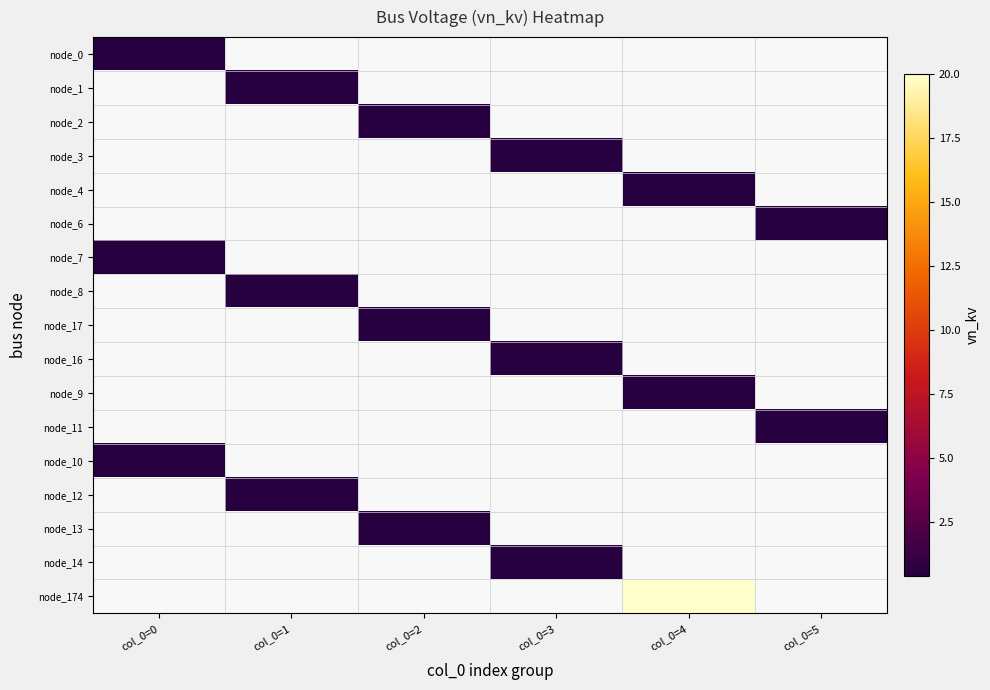

At col_0=3, list the series in order from largest to smallest.

node_0, node_1, node_2, node_3, node_4, node_6, node_7, node_8, node_17, node_16, node_9, node_11, node_10, node_12, node_13, node_14, node_174